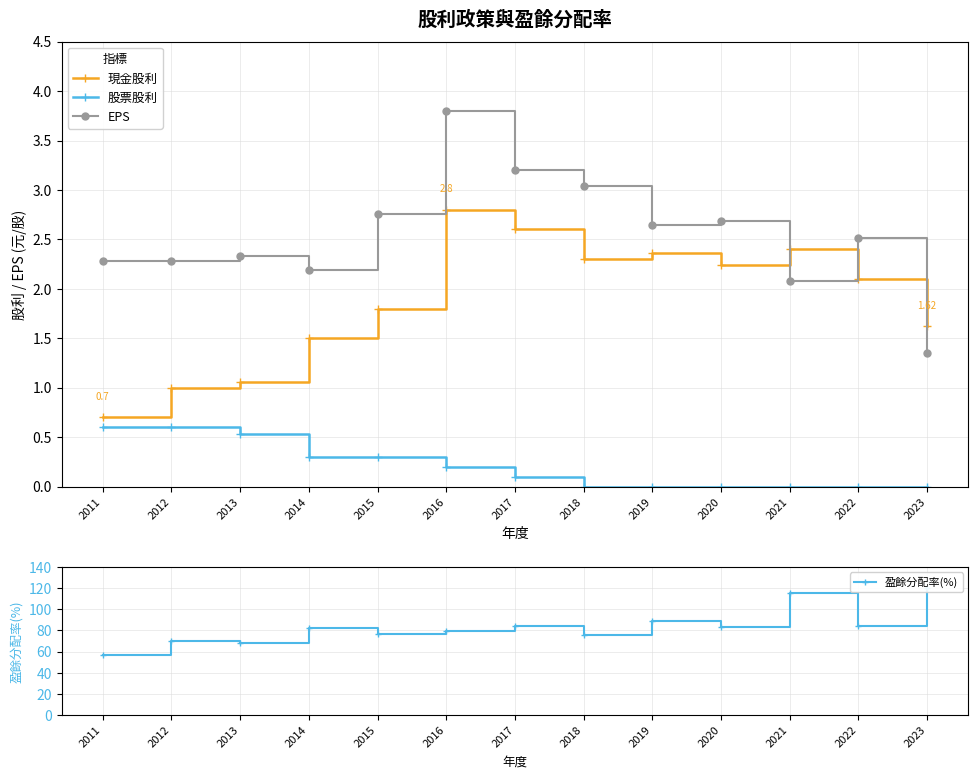

Where is the first local maximum for EPS?

2013